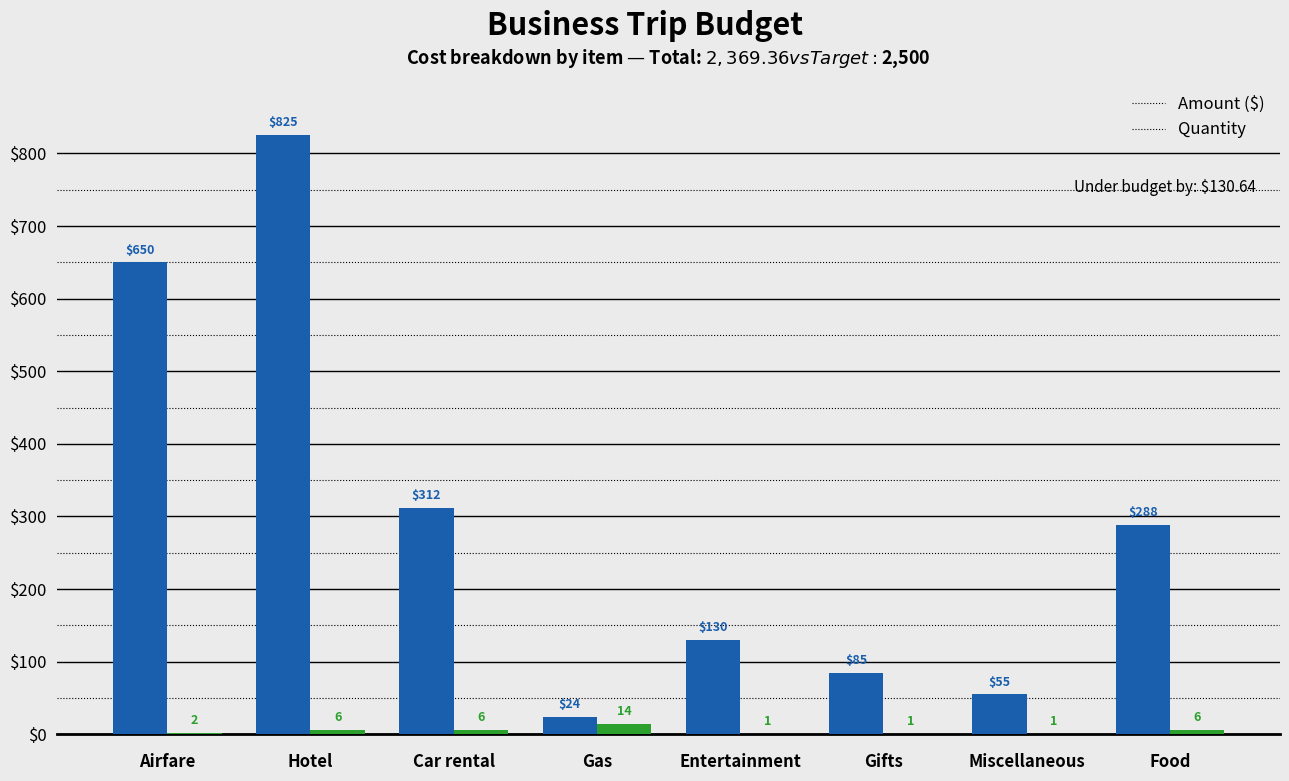

What is the maximum value shown in the chart?

825.0